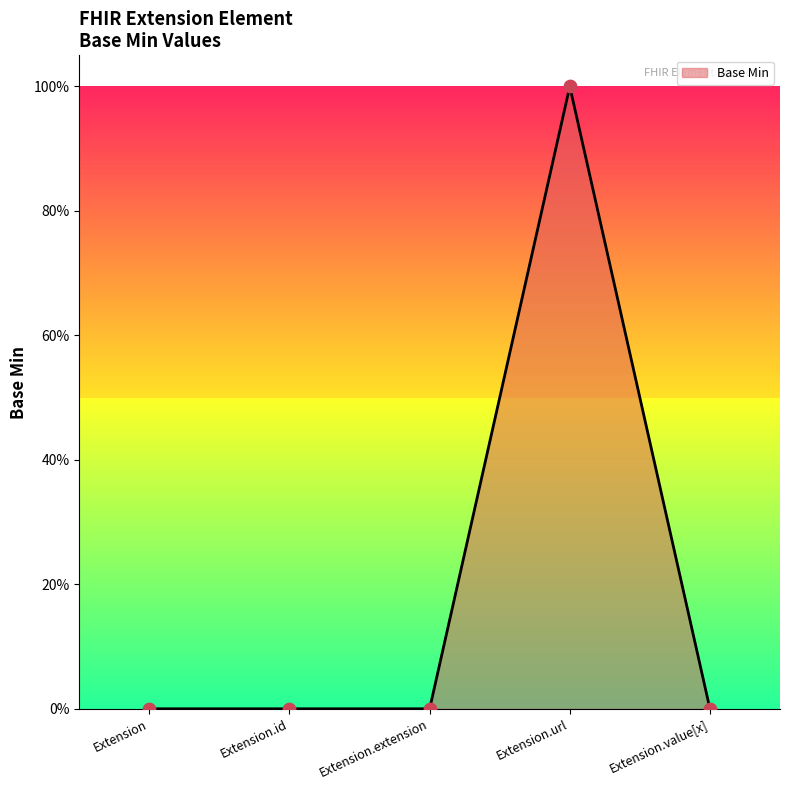

Between Extension and Extension.extension, which is larger?

Extension